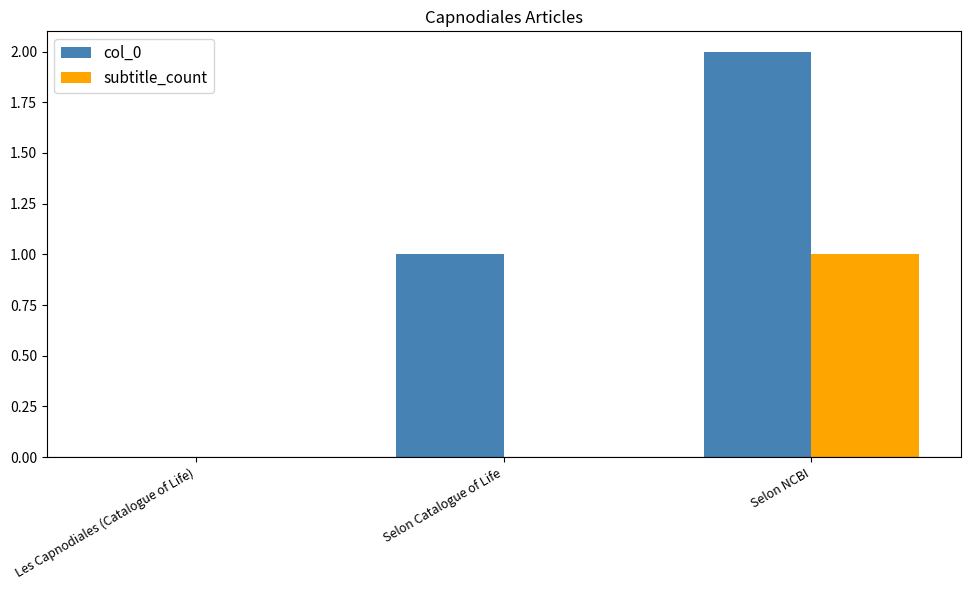

Which series has the largest total across all categories?

col_0